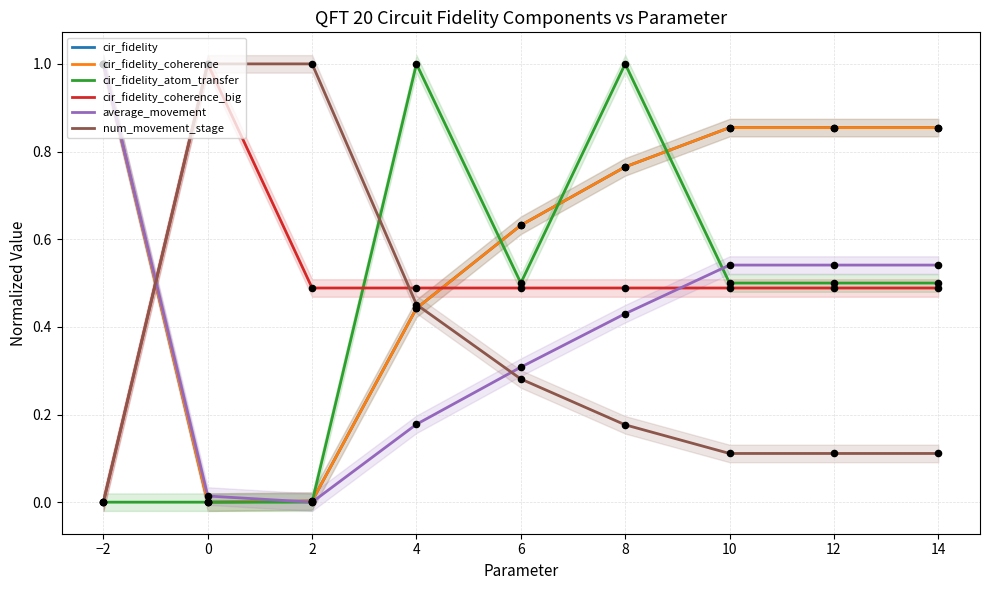

Which series has the largest Y range (max minus min)?

cir_fidelity